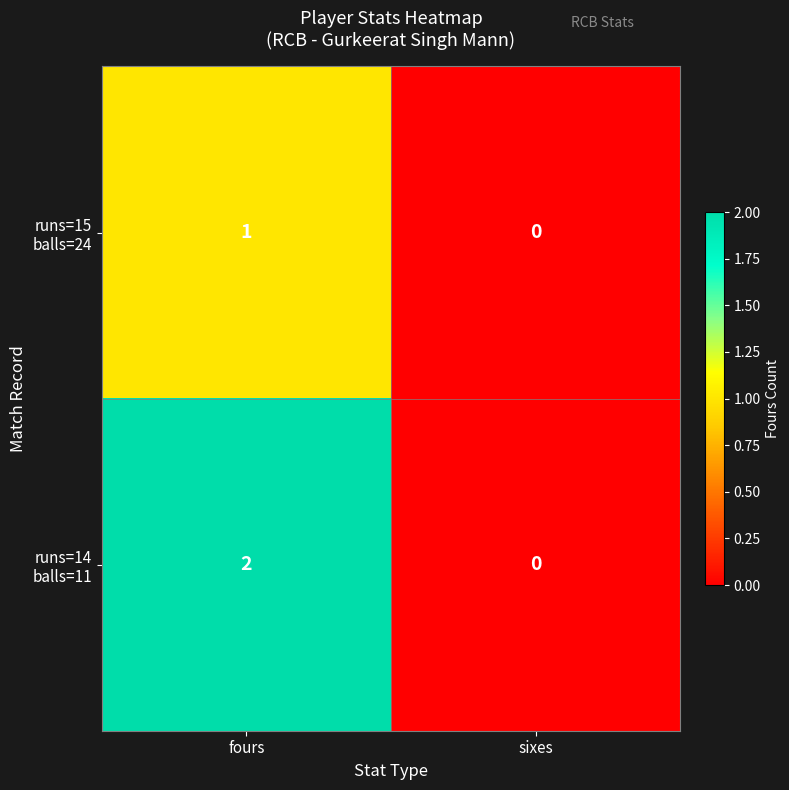

At which category is the sum across all series the highest?

fours